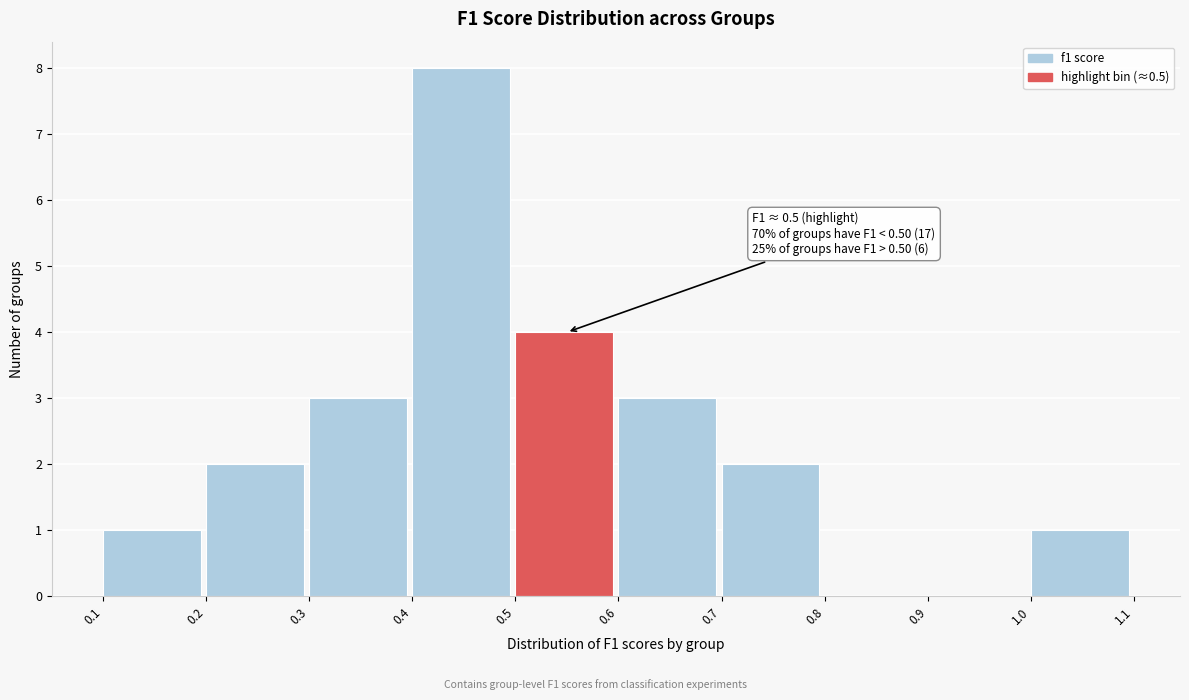

Which range on the x-axis has the tallest bar?

0.4 to 0.5